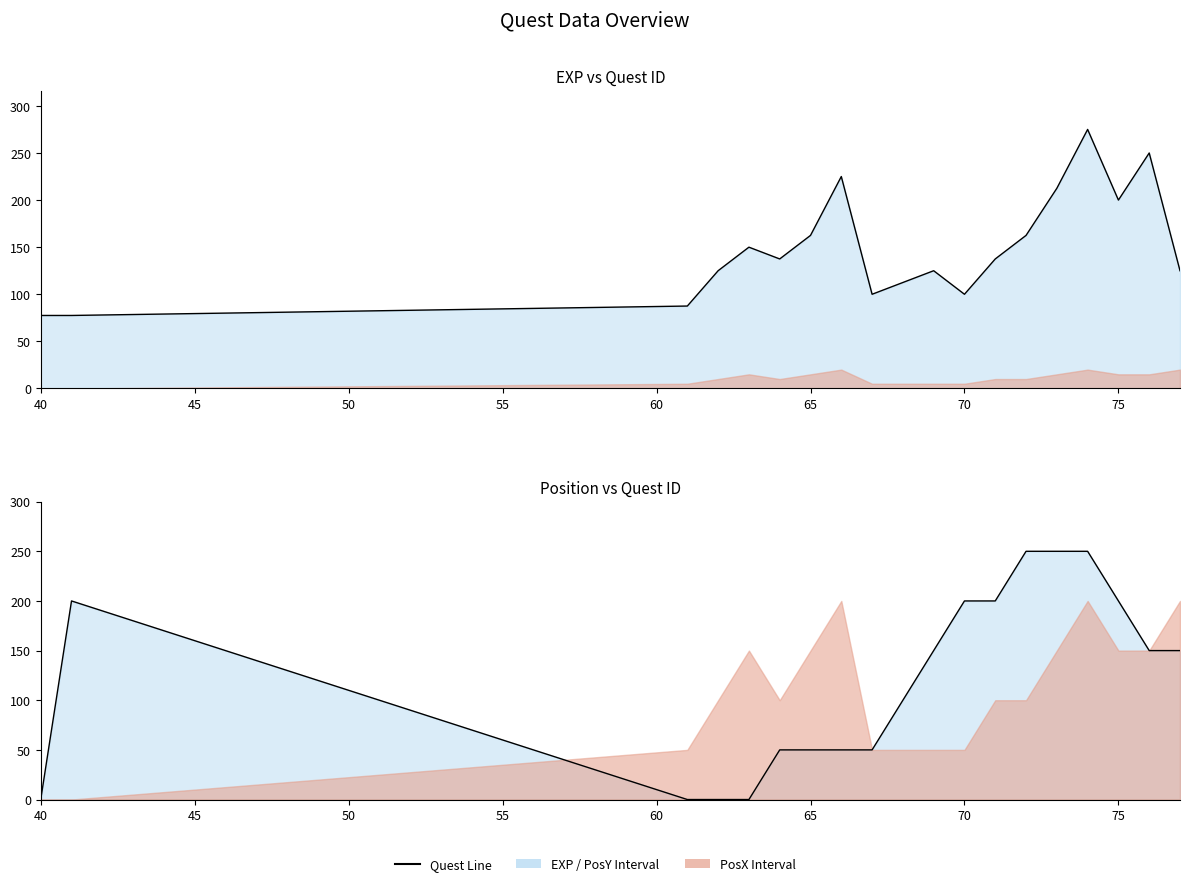

After their last crossing, which series has the higher values: PosY line or EXP line?

PosY line